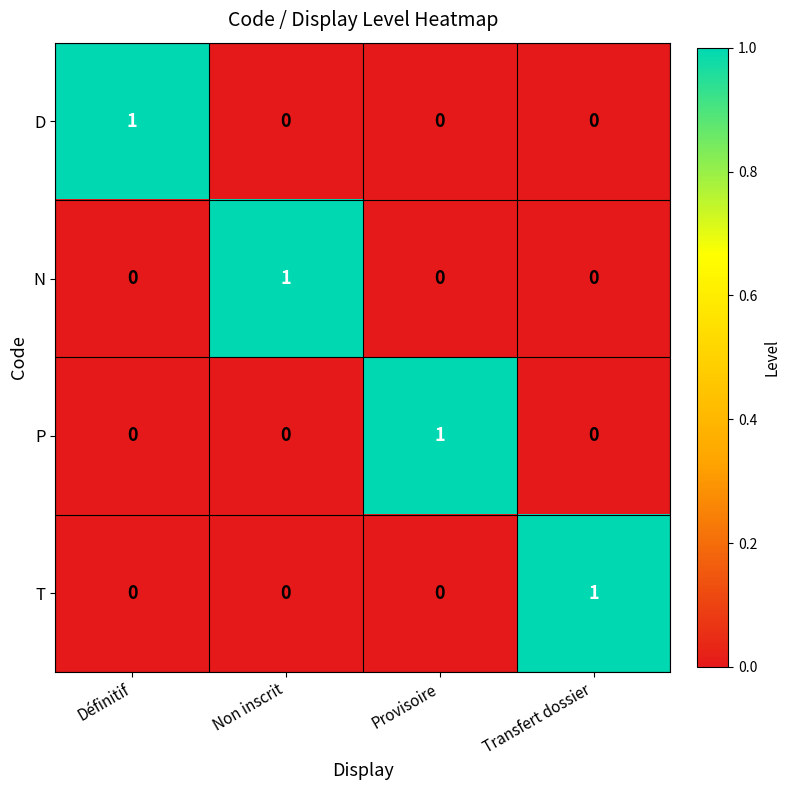

At which label does N reach its peak?

Non inscrit